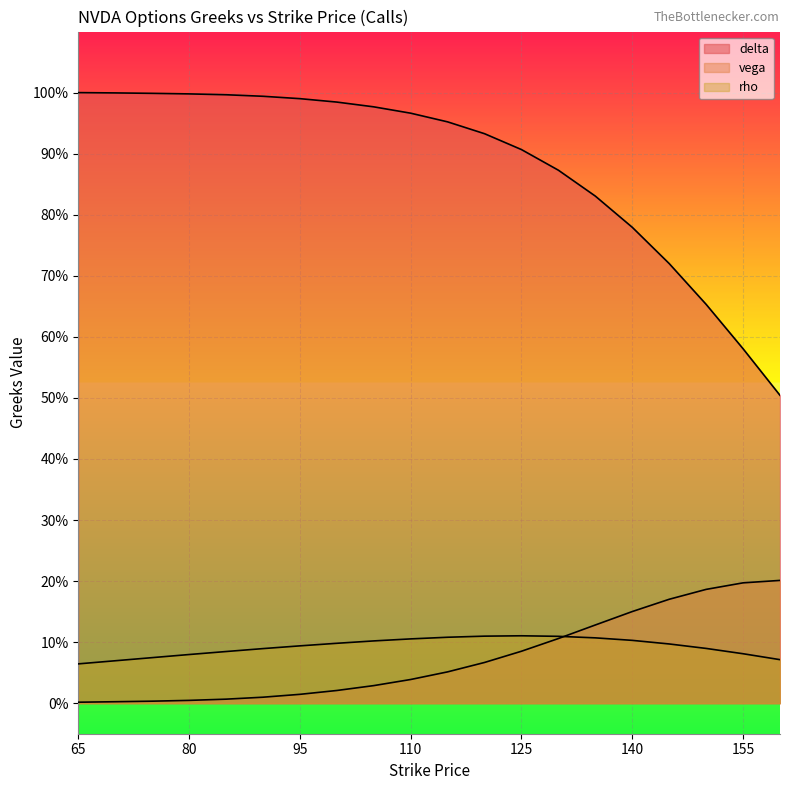

Which series changed the most between 110 and 155?

delta